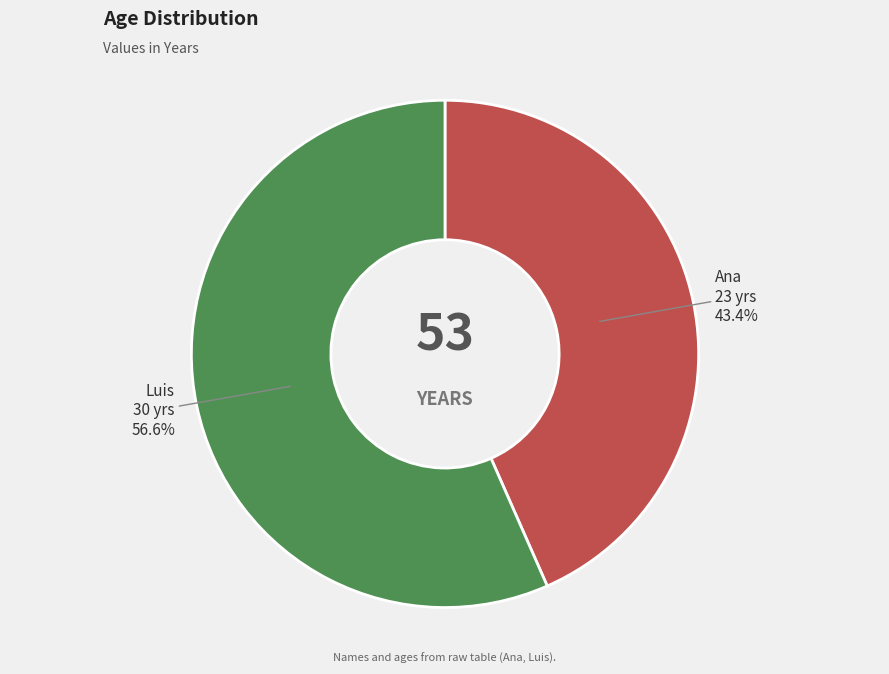

How many slices are in this pie chart?

2